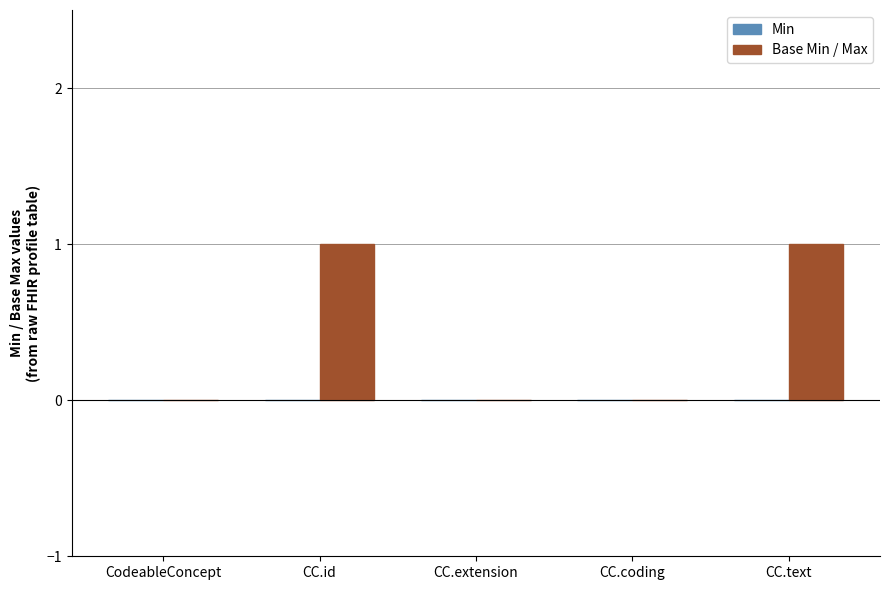

Is it true that the value at CC.coding is 0?

True